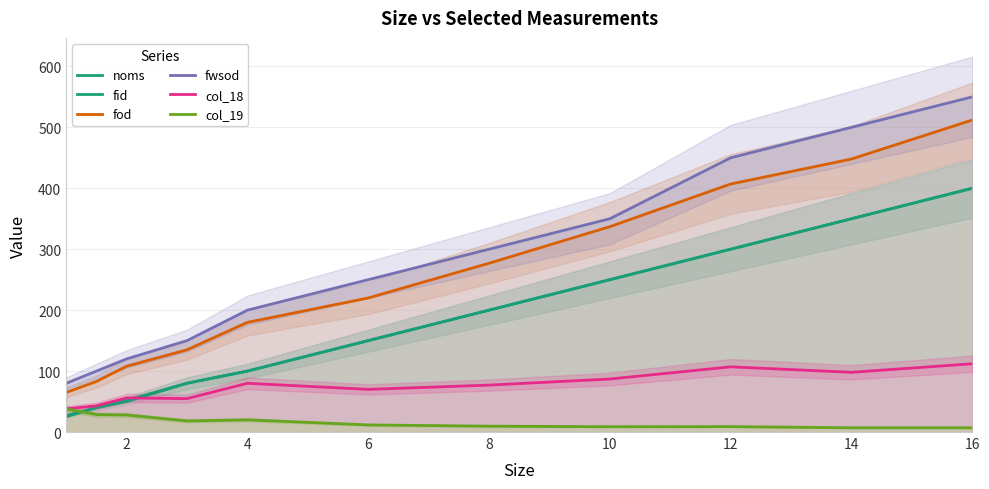

Reading right to left, list all the values displayed in this chart.

noms: 400.0	350.0	300.0	250.0	200.0	150.0	100.0	80.0	50.0	40.0	25.0
fid: 400.0	350.0	300.0	250.0	200.0	150.0	100.0	80.2	52.0	40.0	27.0
fod: 512.0	448.0	407.0	337.0	277.0	220.0	180.0	135.0	108.0	83.0	65.0
fwsod: 550.0	500.0	450.0	350.0	300.0	250.0	200.0	150.0	120.0	100.0	80.0
col_18: 112.0	98.0	107.0	87.0	77.0	70.0	80.0	54.8	56.0	43.0	38.0
col_19: 7.0	7.0	8.9	8.7	9.6	11.7	20.0	18.3	28.0	28.7	38.0